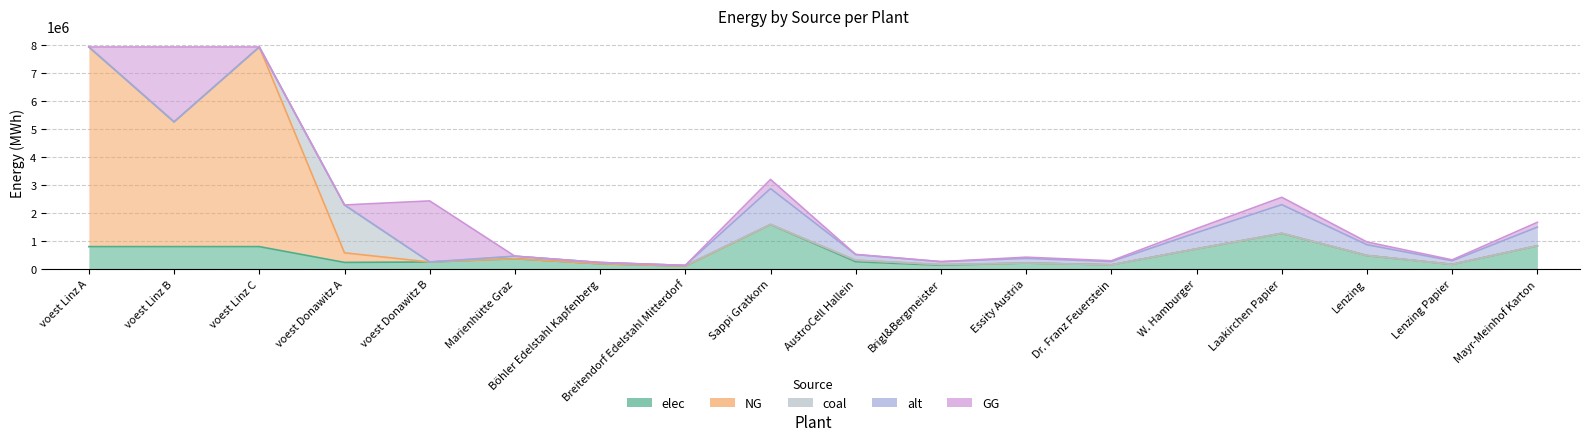

Which series has the largest total across all categories?

NG